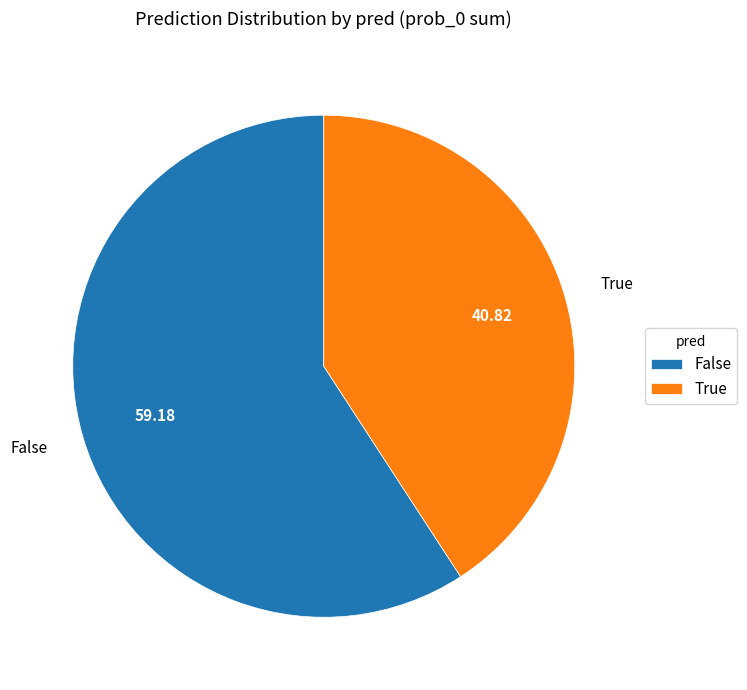

How many slices are in this pie chart?

2